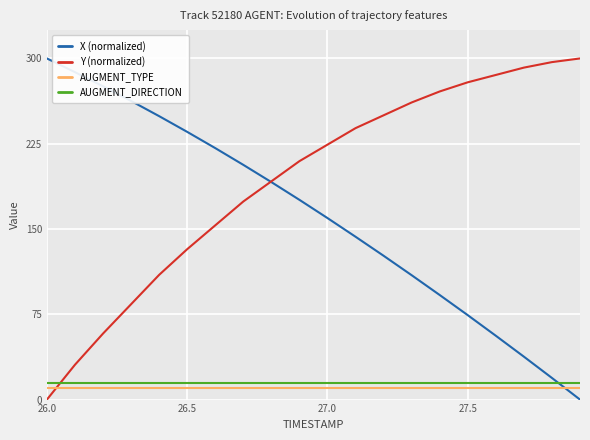

How many intersections are there between AUGMENT_DIRECTION and Y (normalized)?

1